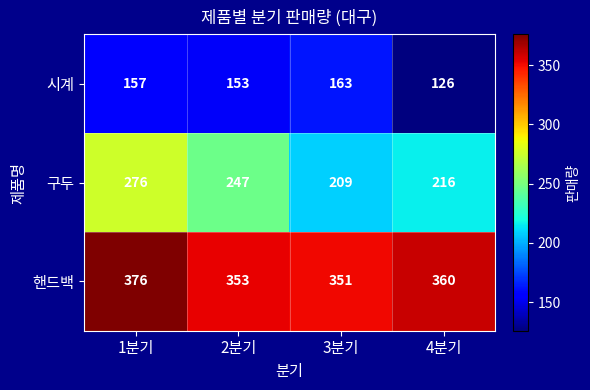

At which category is the sum across all series the highest?

1분기